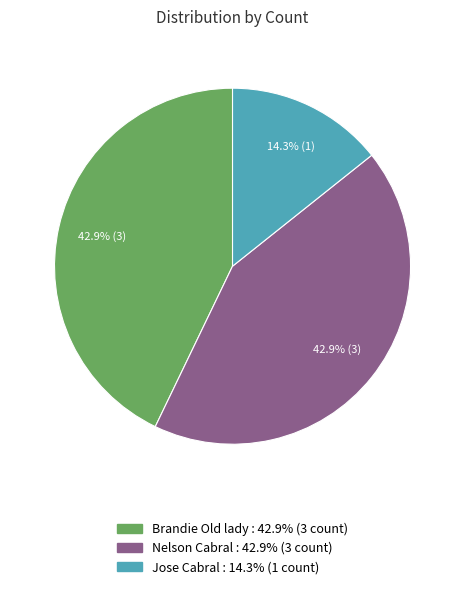

How many slices are in this pie chart?

3